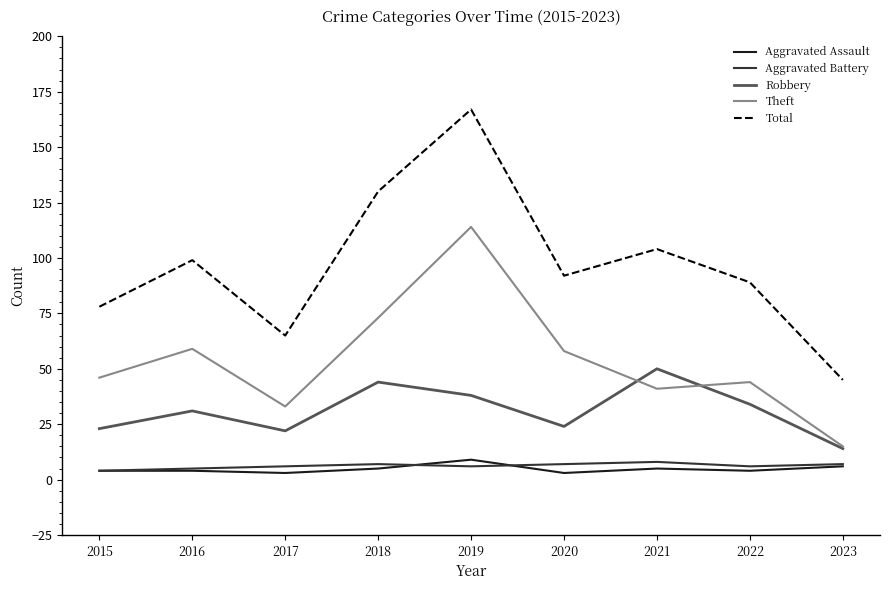

Which series has the largest total across all categories?

Total